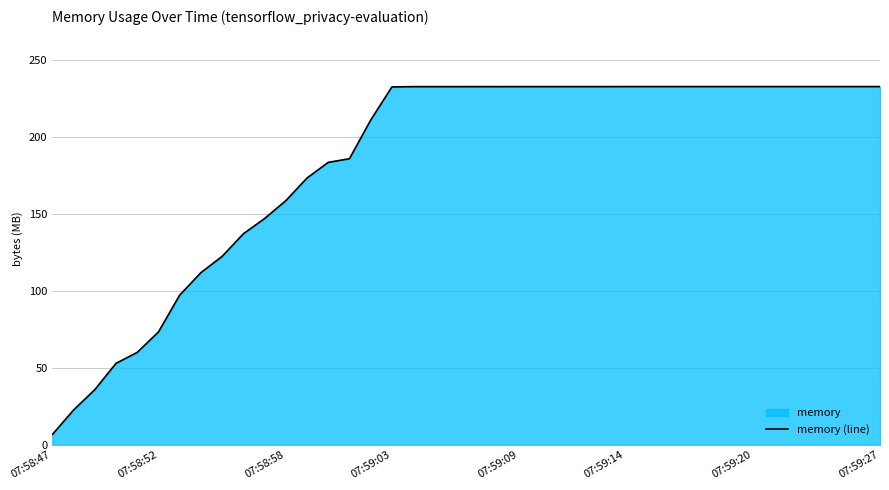

Reading left to right, extract all data points from this chart.

6.7	22.6	35.8	52.9	60.0	73.3	97.2	111.8	122.4	137.0	146.9	158.5	173.2	183.4	185.8	210.8	232.4	232.6	232.6	232.6	232.6	232.6	232.6	232.6	232.6	232.6	232.6	232.6	232.6	232.6	232.6	232.6	232.6	232.6	232.6	232.6	232.6	232.6	232.6	232.6